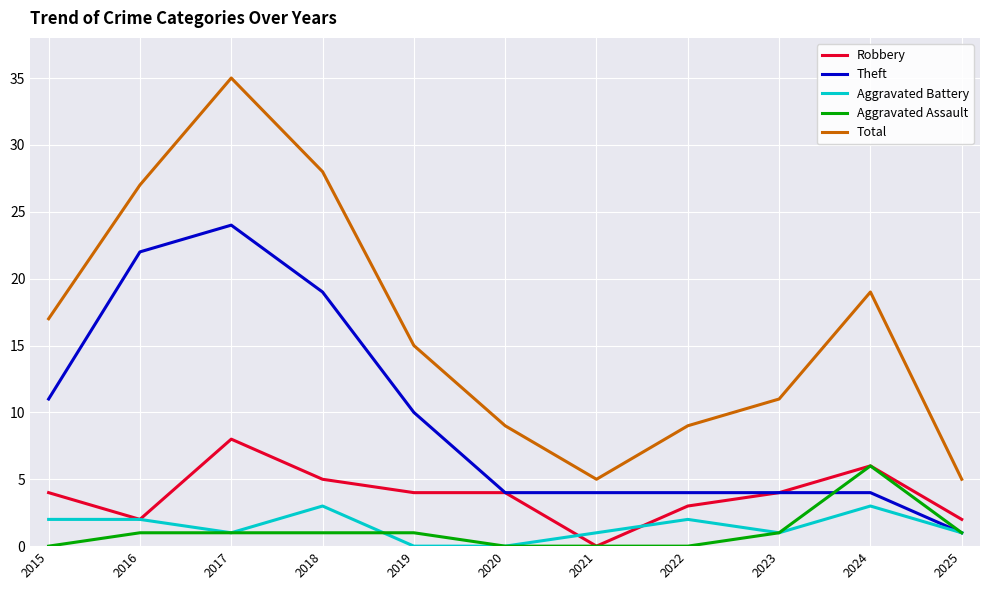

Is the value of Theft at 2022 greater than the value of Total at 2017?

No